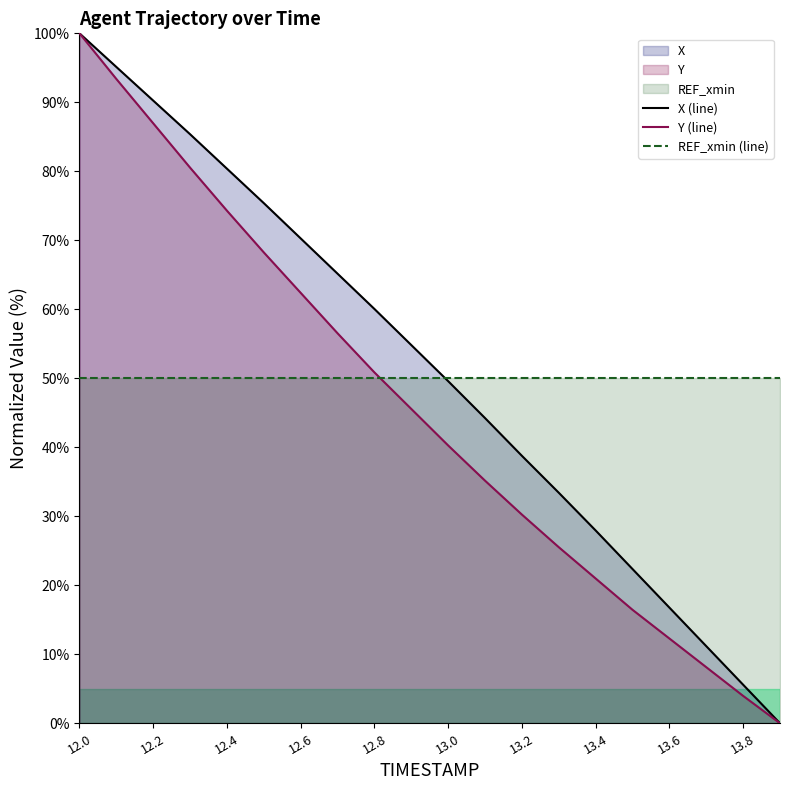

Read the X value at 12.8.

60.0